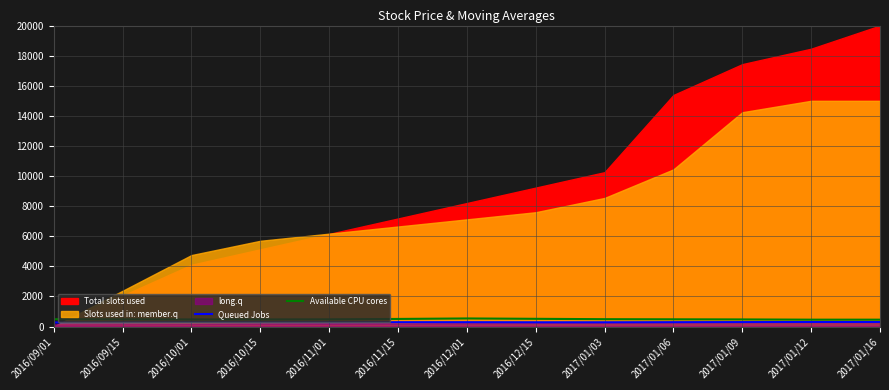

What is the difference between the highest and lowest values at 2016/09/01?

218.0